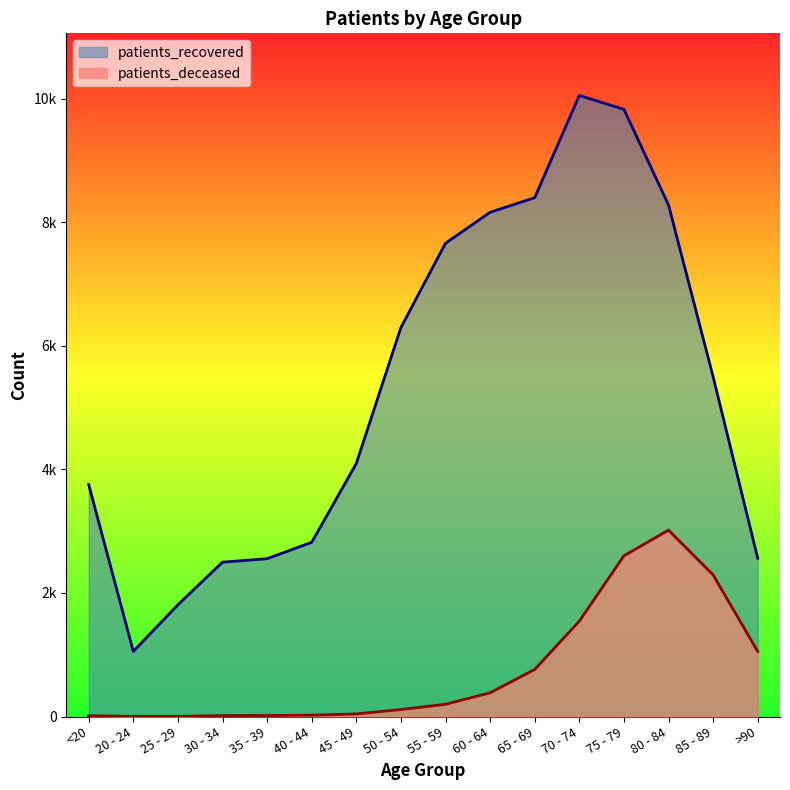

What is the sum of all patients_recovered values?

85315